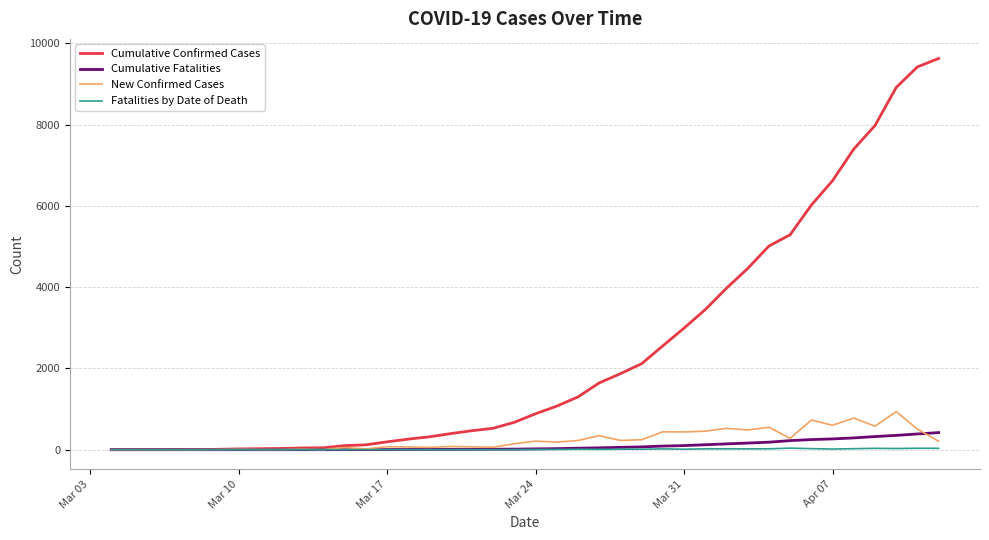

Which series has the largest total across all categories?

Cumulative Confirmed Cases